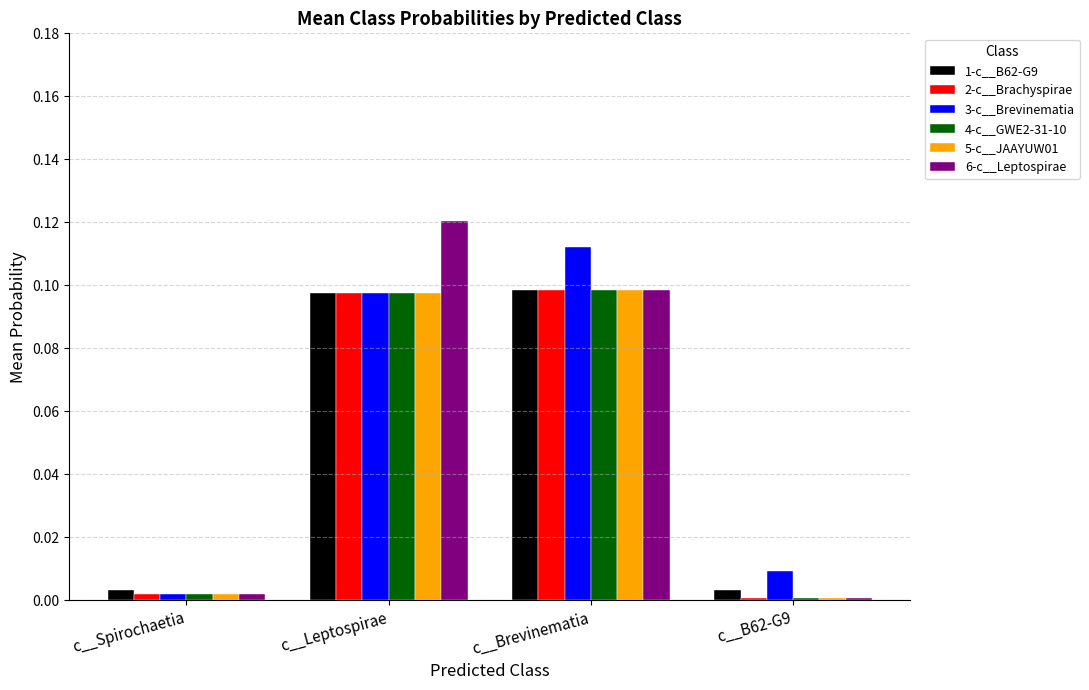

What is the label of the 1st bar from the left?

c__Spirochaetia